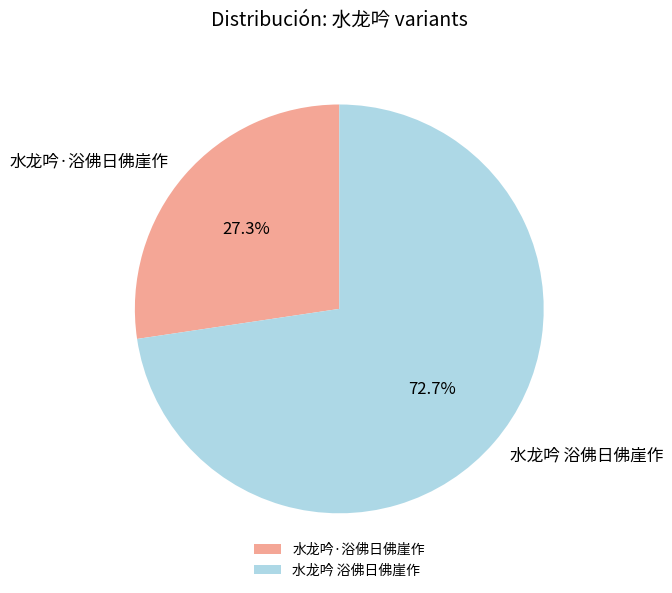

To the nearest percent, what portion does 水龙吟 浴佛日佛崖作 represent?

73%